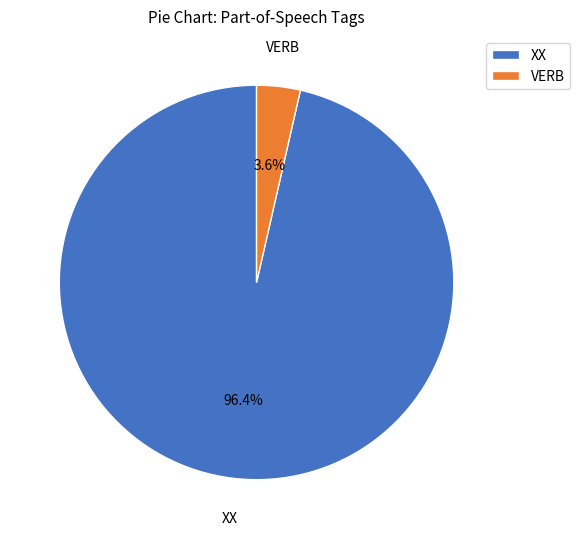

To the nearest percent, what is the difference between the largest and smallest slice percentages?

93%